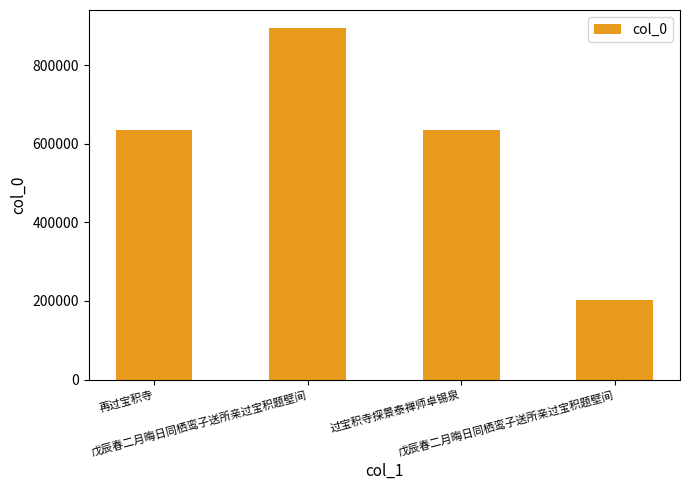

How many values are below 634713?

2